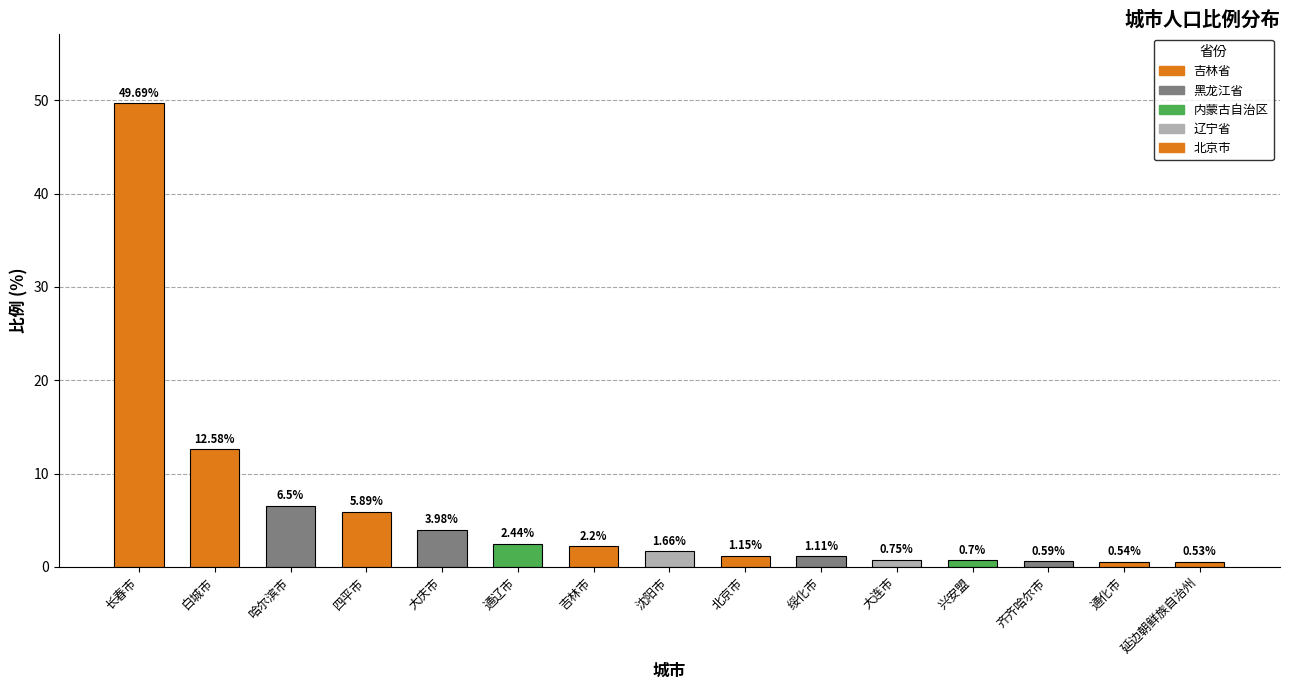

List the labels in order of value, largest first.

长春市, 白城市, 哈尔滨市, 四平市, 大庆市, 通辽市, 吉林市, 沈阳市, 北京市, 绥化市, 大连市, 兴安盟, 齐齐哈尔市, 通化市, 延边朝鲜族自治州